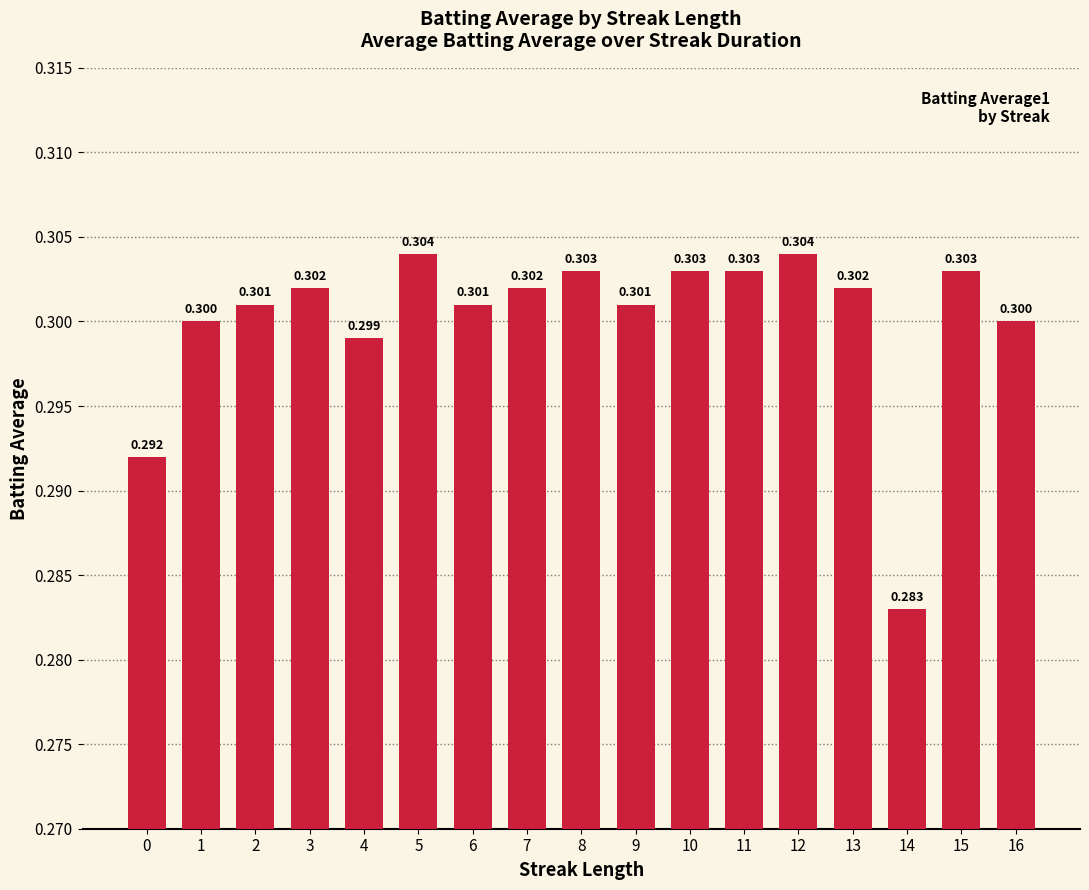

At which label is the value closest to 0?

14